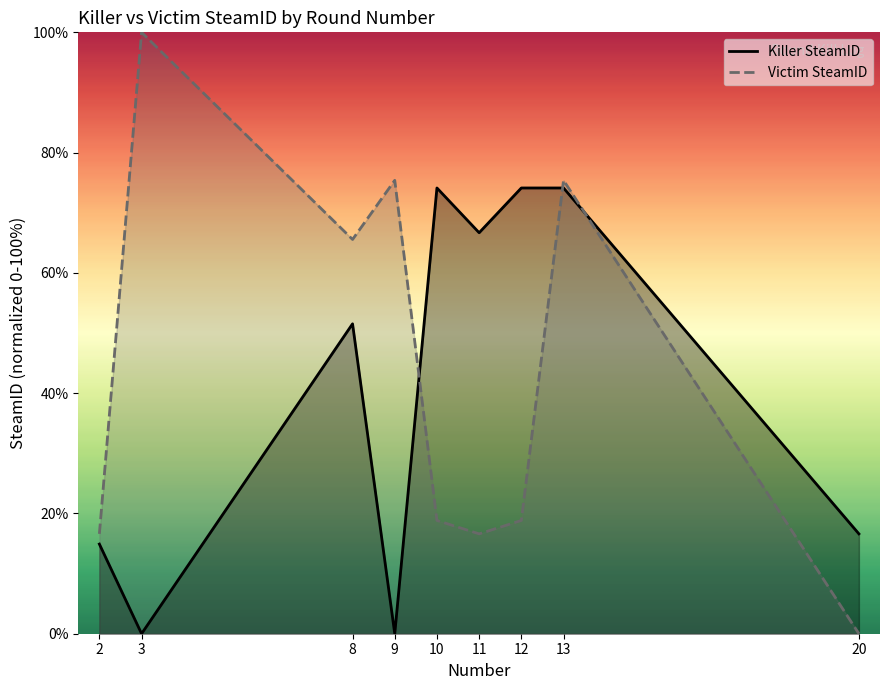

True or false: Killer SteamID has more than 2 points higher than both neighbors.

False